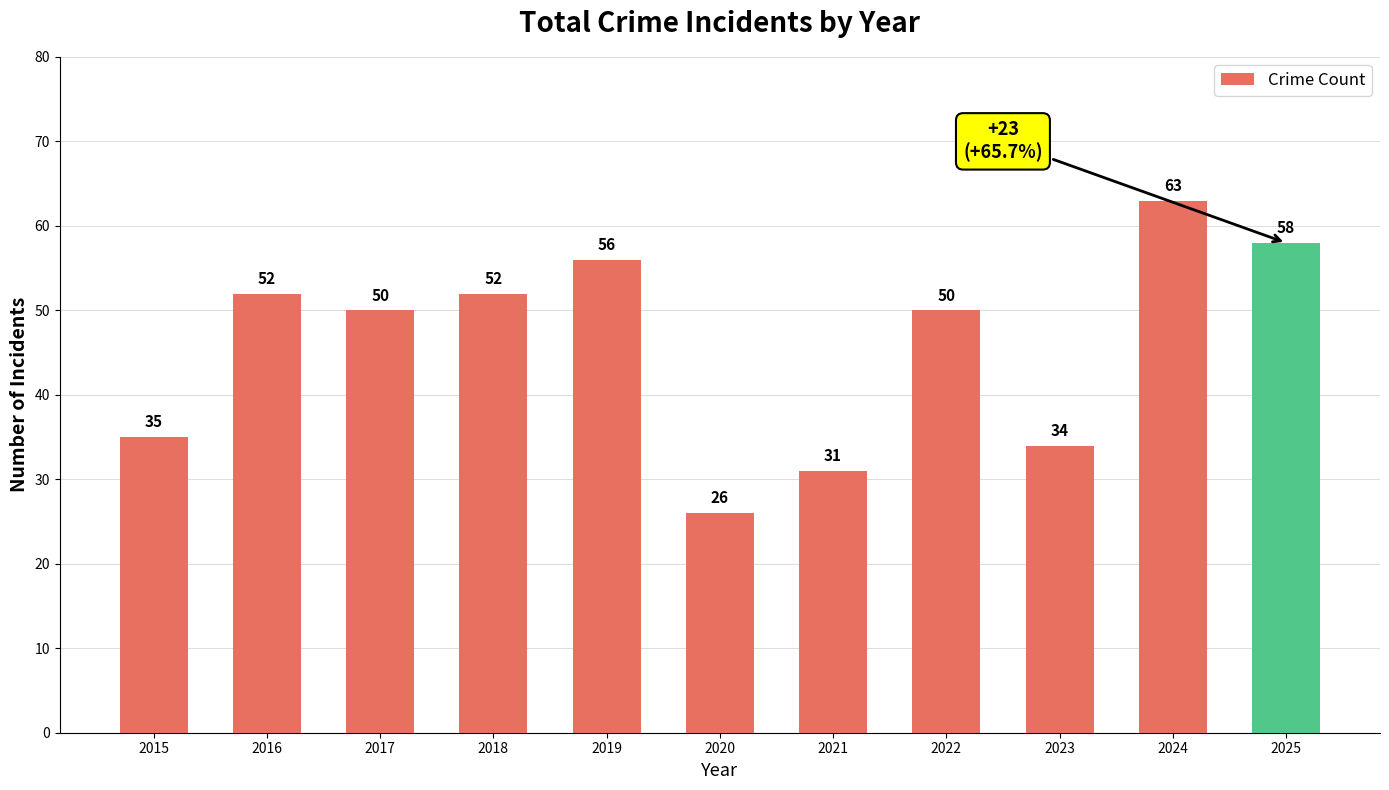

Is it true that the value at 2020 is 43?

False